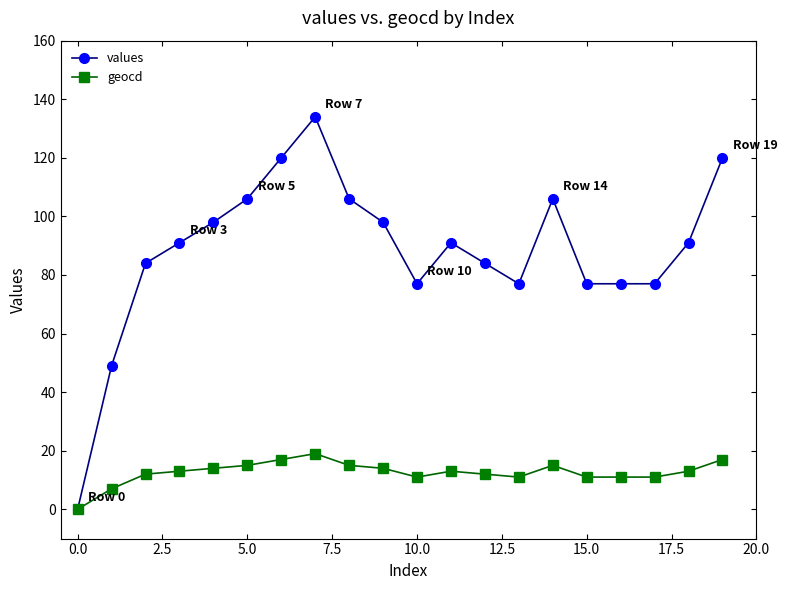

What is the maximum value for values?

134